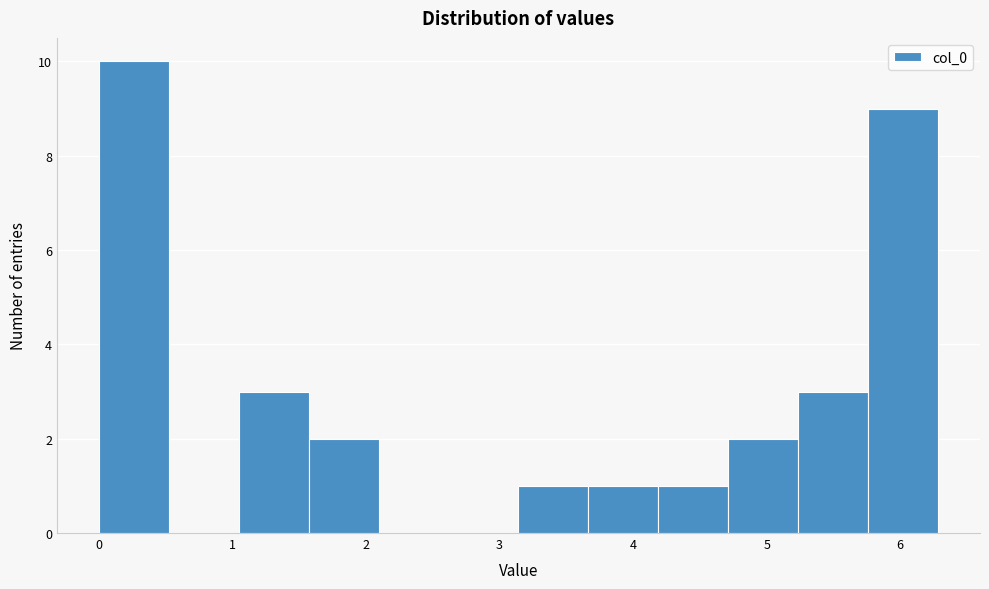

Reading left to right, transcribe this chart: for each bar, give the range it covers on the x-axis and its height. Neither the bar edges nor the heights are printed on the chart, so give them approximately, as read against the axes.

0.0 to 0.5: 10
0.5 to 1.0: 0
1.0 to 1.6: 3
1.6 to 2.1: 2
2.1 to 2.6: 0
2.6 to 3.1: 0
3.1 to 3.7: 1
3.7 to 4.2: 1
4.2 to 4.7: 1
4.7 to 5.2: 2
5.2 to 5.8: 3
5.8 to 6.3: 9